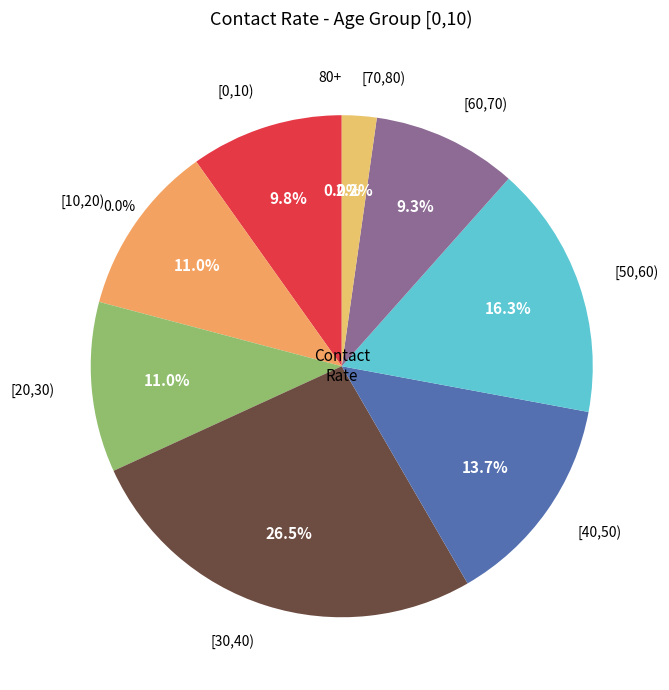

How many segments does this pie chart have?

9